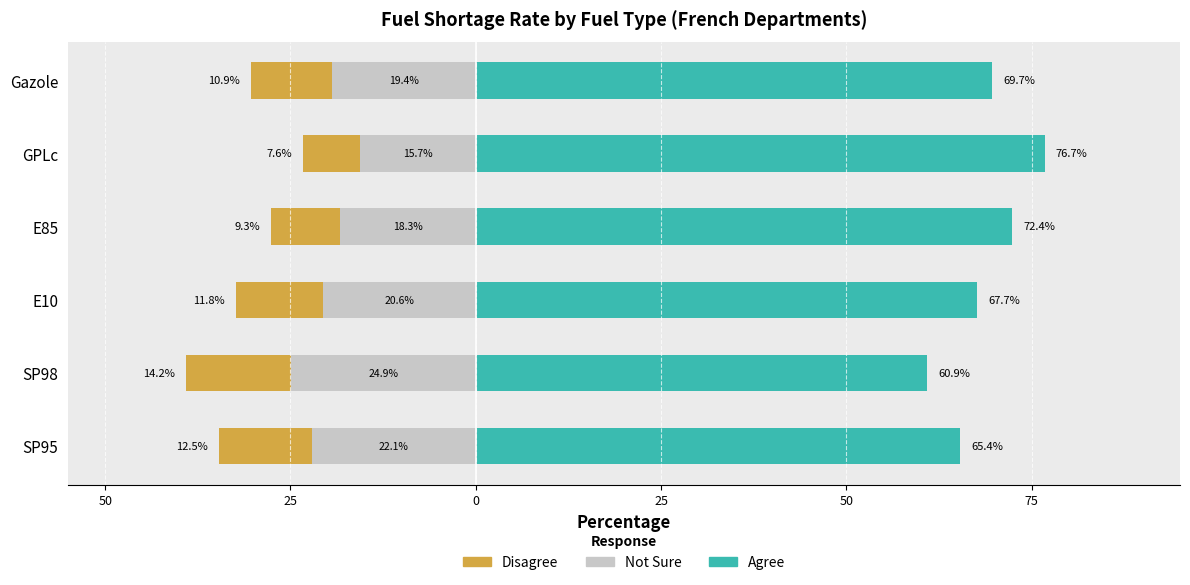

Which series has the largest range (max minus min)?

Agree (high rupture >25%)